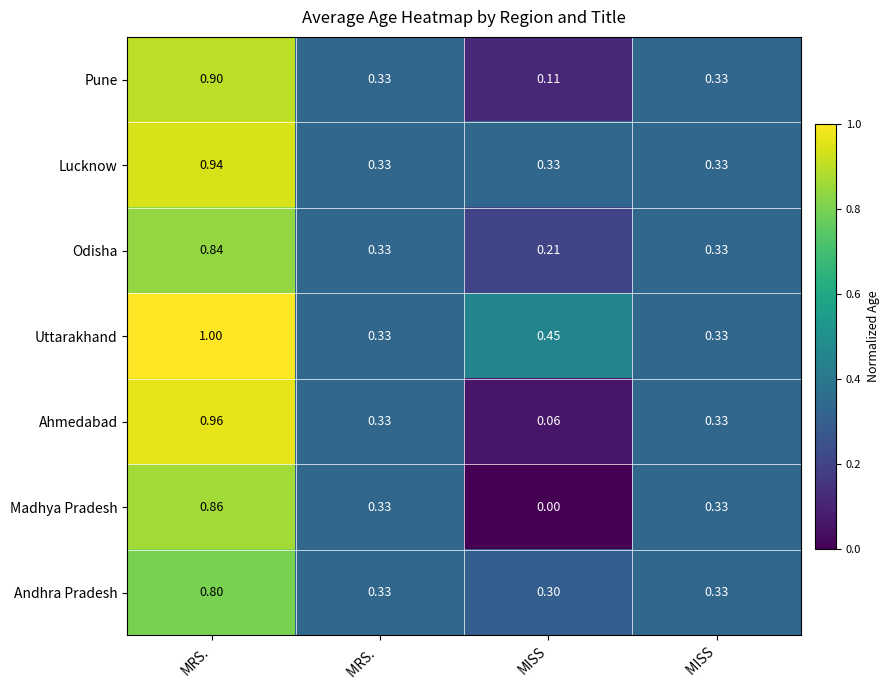

Which label corresponds to the smallest value in the chart?

MISS